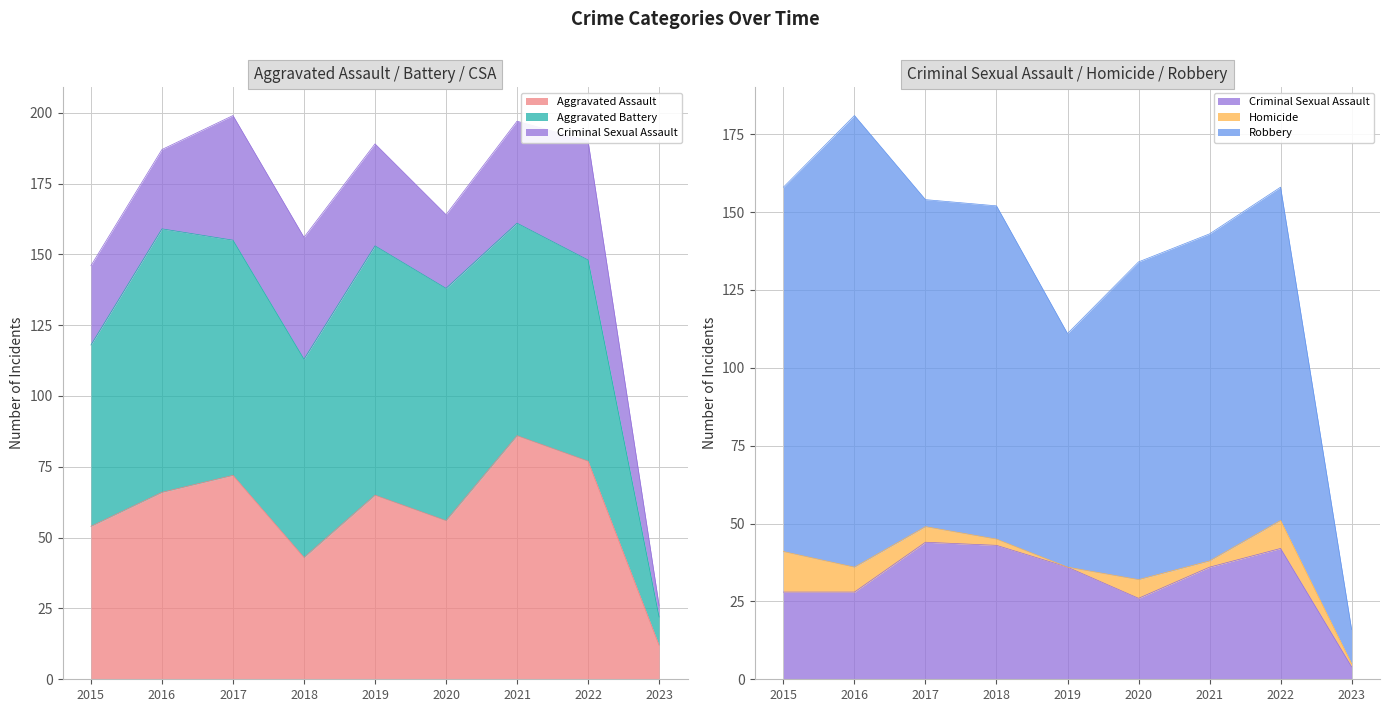

Where is the first local maximum for Criminal Sexual Assault?

2017